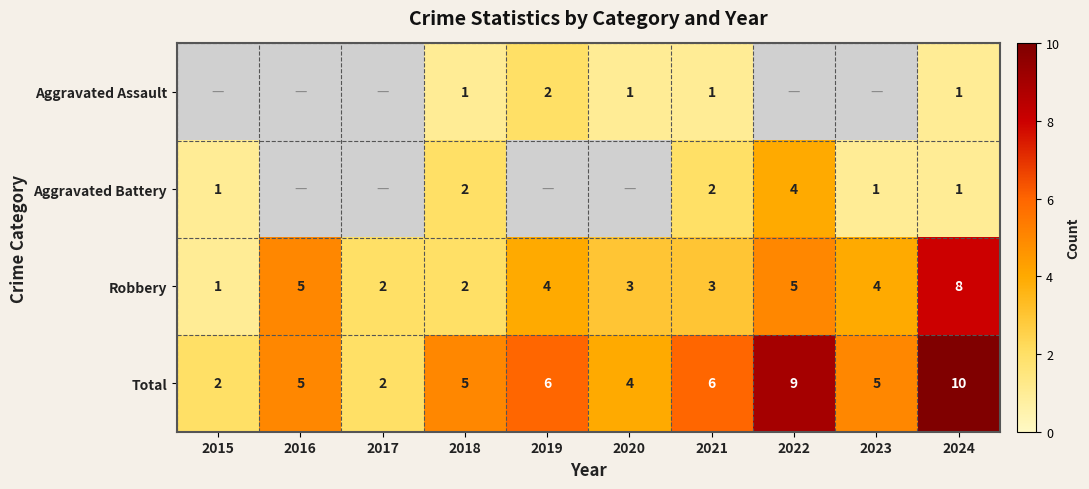

What is the minimum value shown in the chart?

1.0